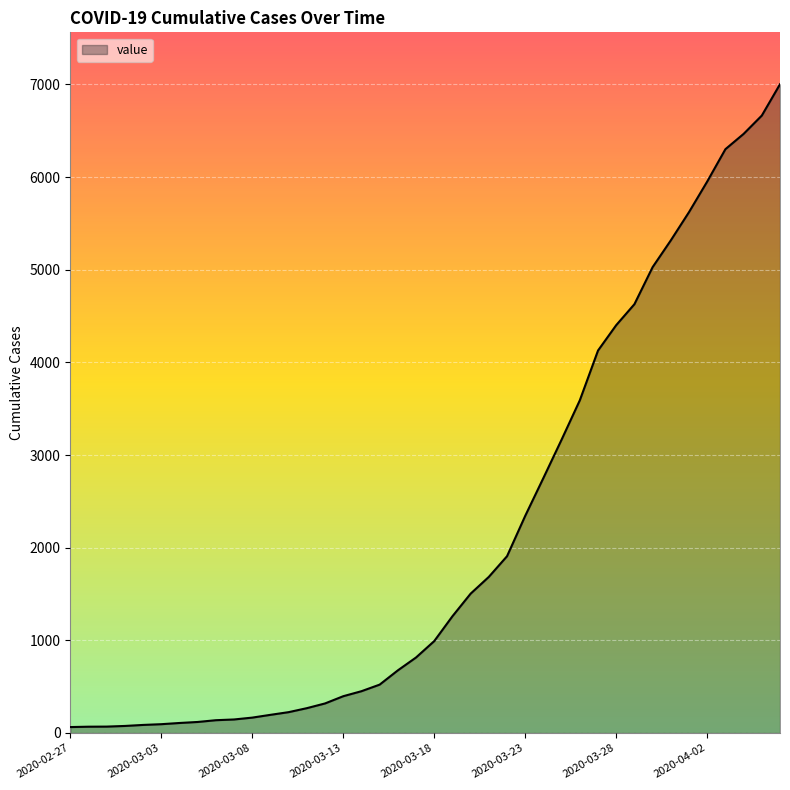

What is the difference between the maximum and minimum values?

6938